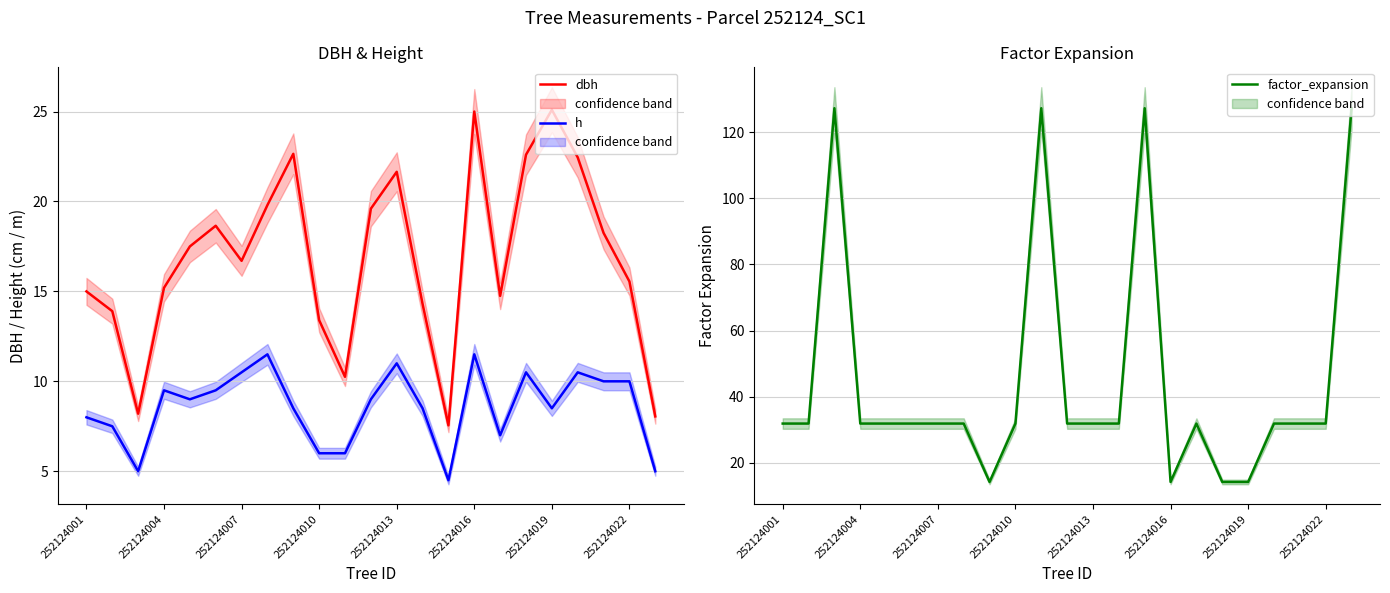

True or false: h and dbh intersect in this chart.

False